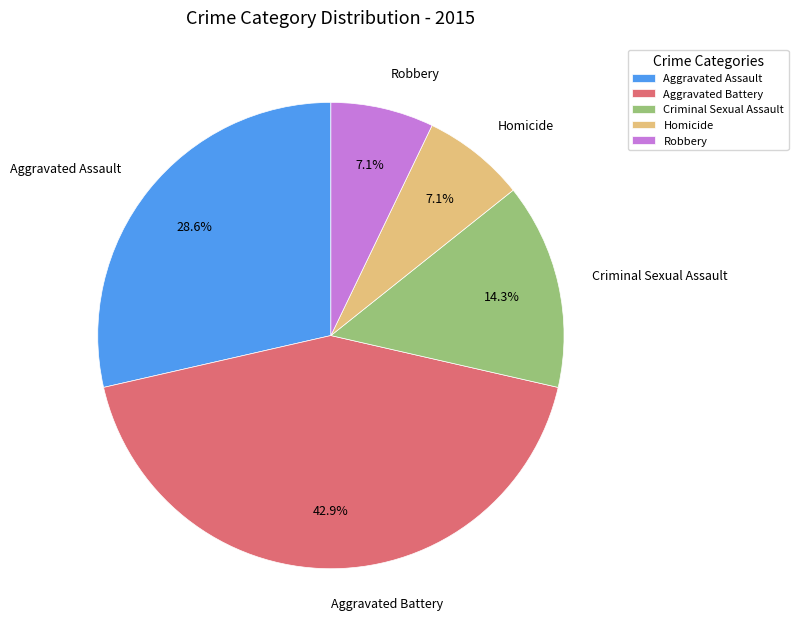

To the nearest percent, what portion does Homicide represent?

7%